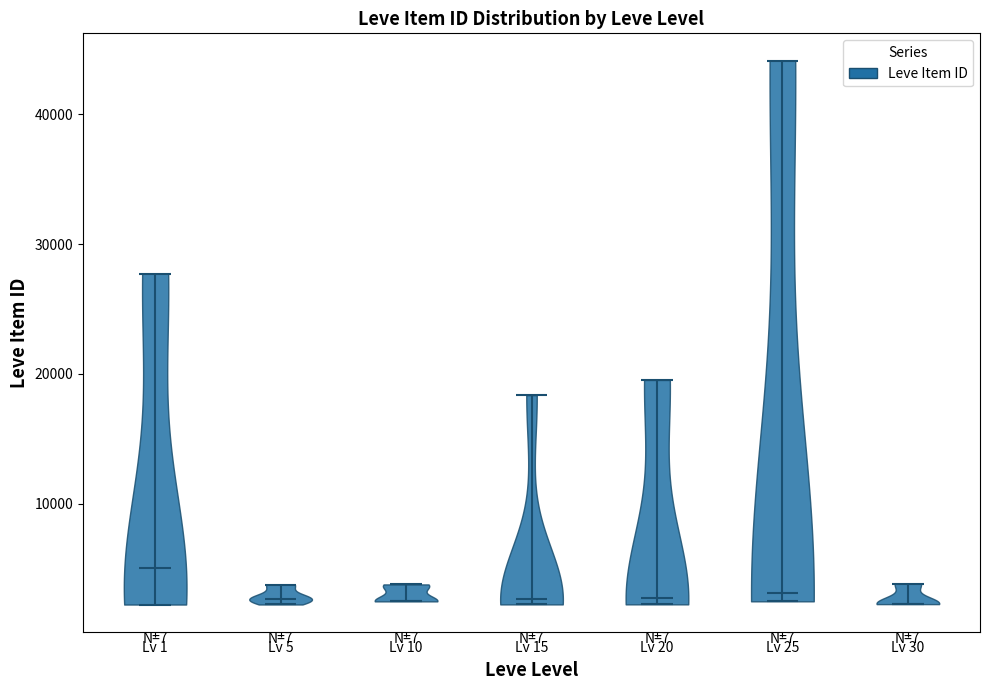

What is the lowest point the violin for Lv 1 reaches on the y-axis? The values are not printed on the chart, so give them approximately, as read against the axis.

2000